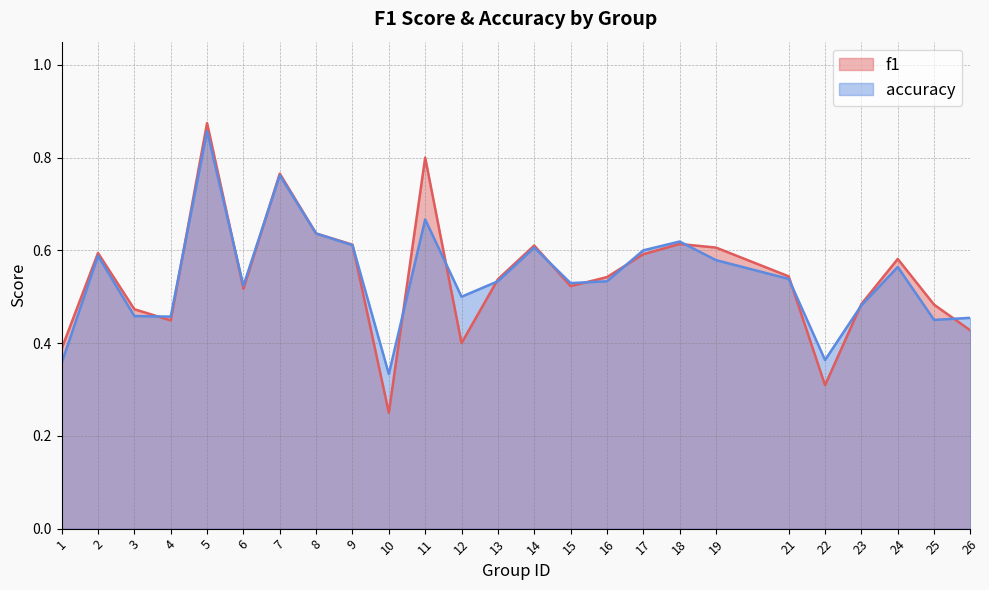

At how many categories does at least one series exceed 0?

25